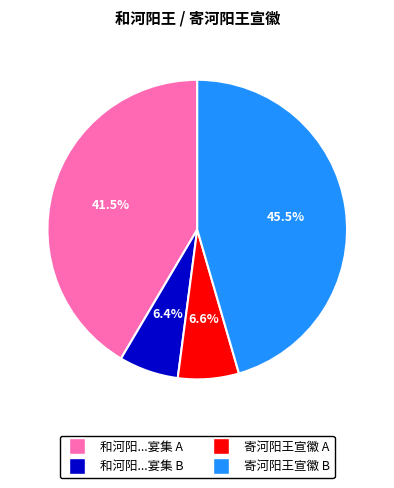

Is there any slice that represents more than half of the pie?

No